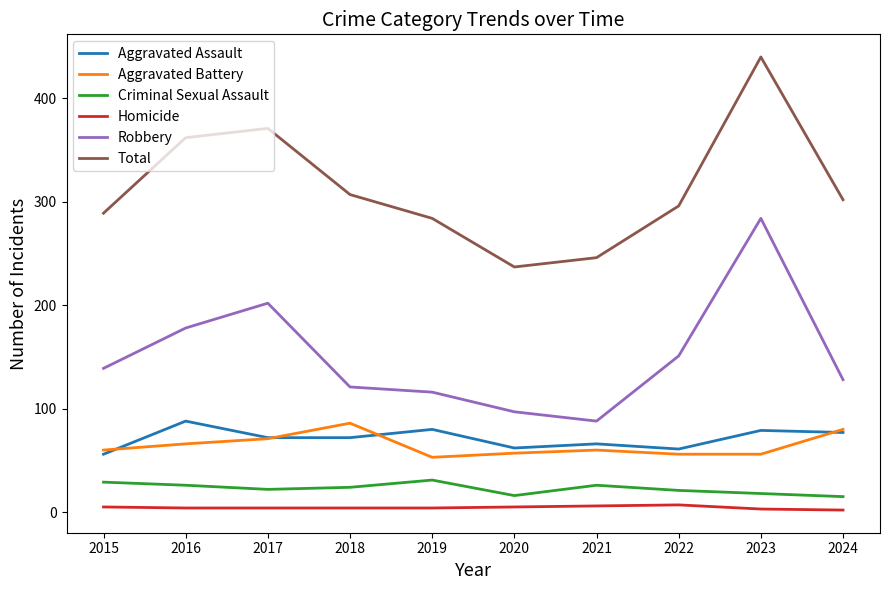

What is the minimum value shown in the chart?

2